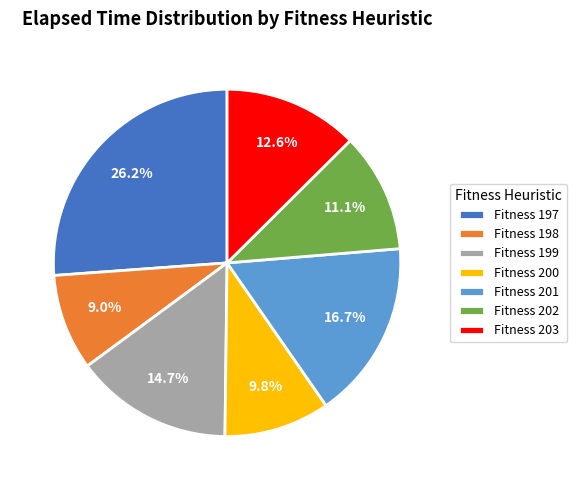

Does any single category account for the majority?

No